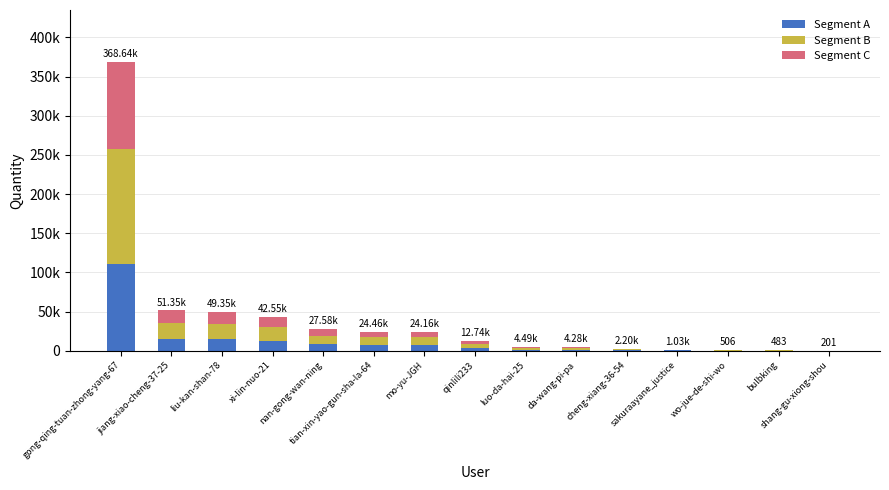

At cheng-xiang-36-54, list the series in order from smallest to largest.

Segment C, Segment A, Segment B